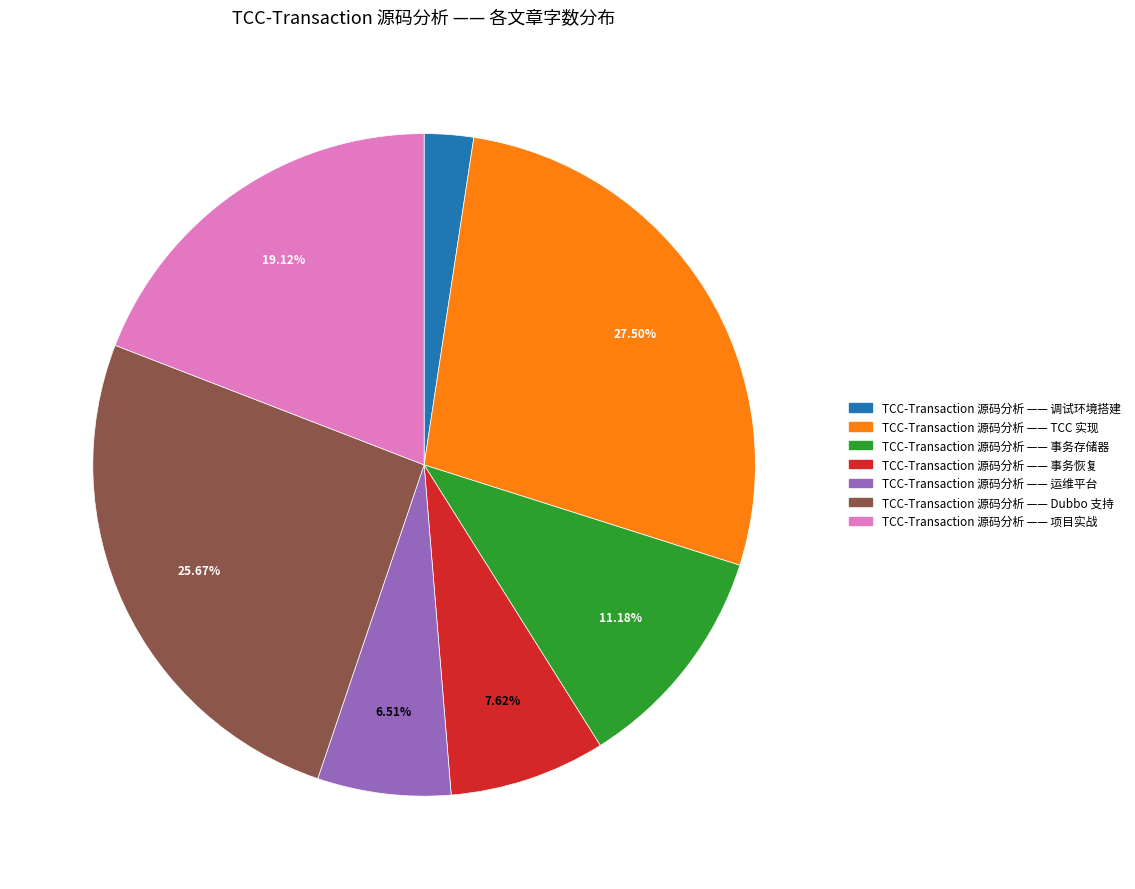

How many segments does this pie chart have?

7